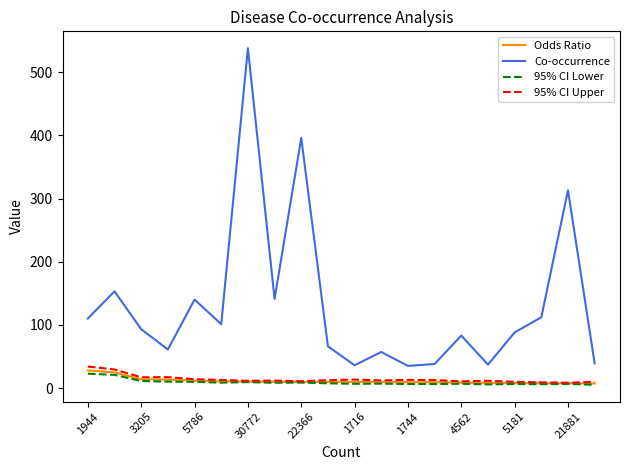

True or false: Odds Ratio and Co-occurrence cross at least once.

False